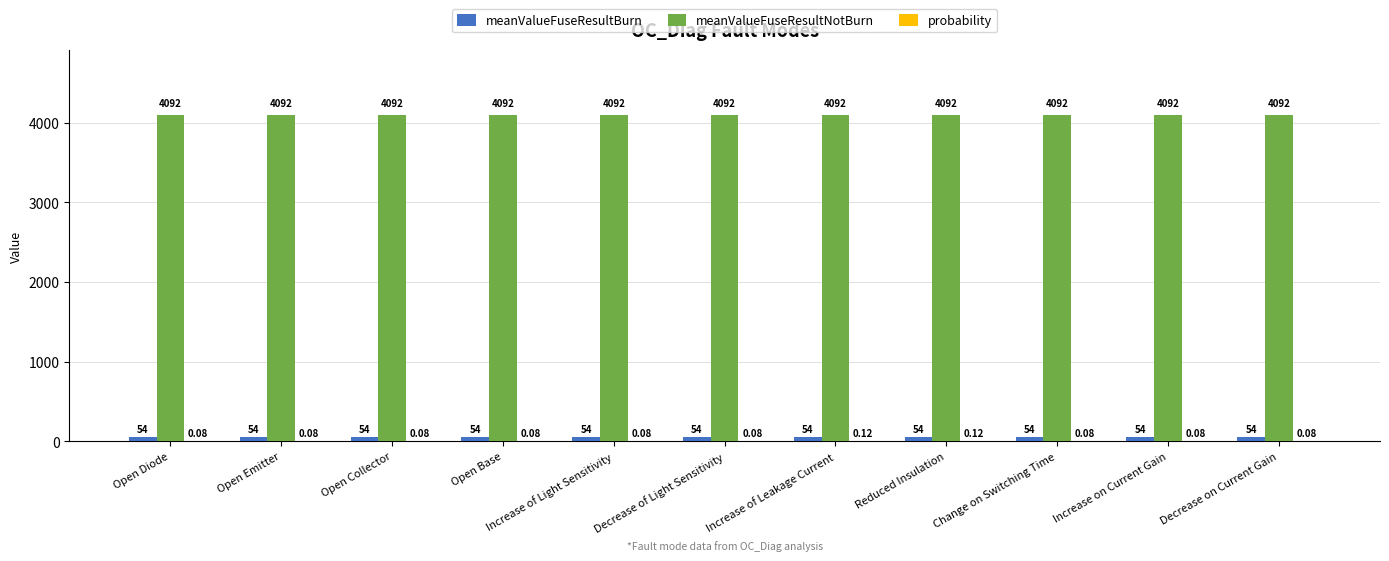

Which series has the largest total across all categories?

meanValueFuseResultNotBurn